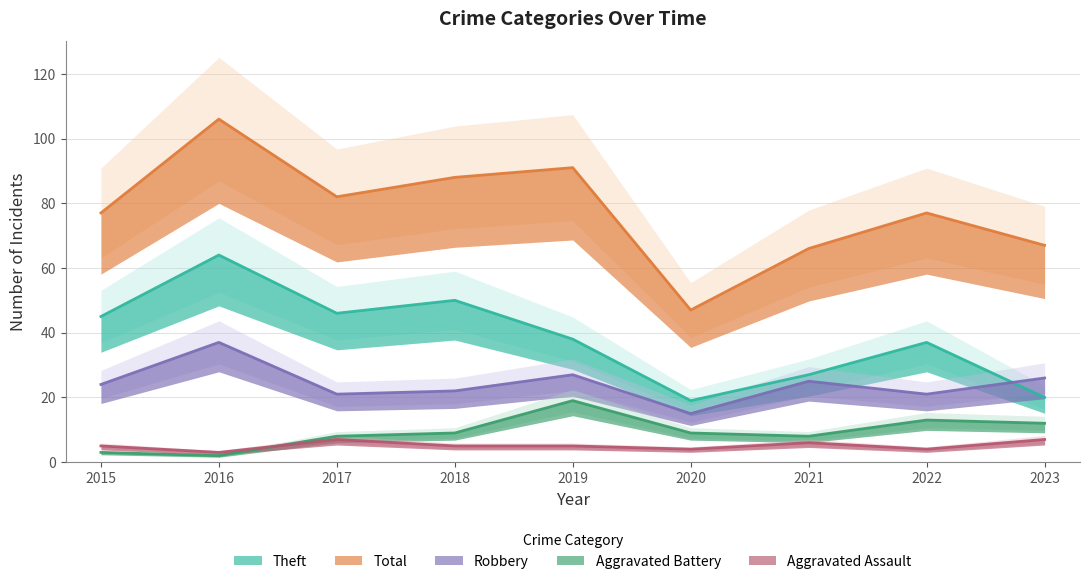

True or false: Aggravated Assault and Theft cross at least once.

False